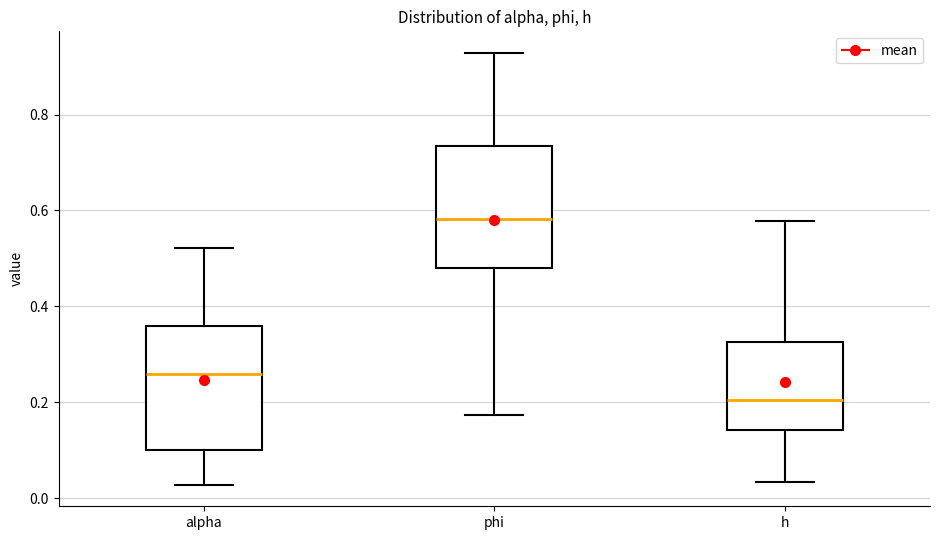

Reading left to right, transcribe this box plot: for each box, give where its median line is, the range the box spans, and where its two whiskers end, as read against the y-axis. The values are not printed on the chart, so give them approximately, as read against the axis.

alpha: median 0.26, box 0.10 to 0.36, whiskers 0.02 to 0.52
phi: median 0.58, box 0.48 to 0.74, whiskers 0.18 to 0.92
h: median 0.20, box 0.14 to 0.32, whiskers 0.04 to 0.58